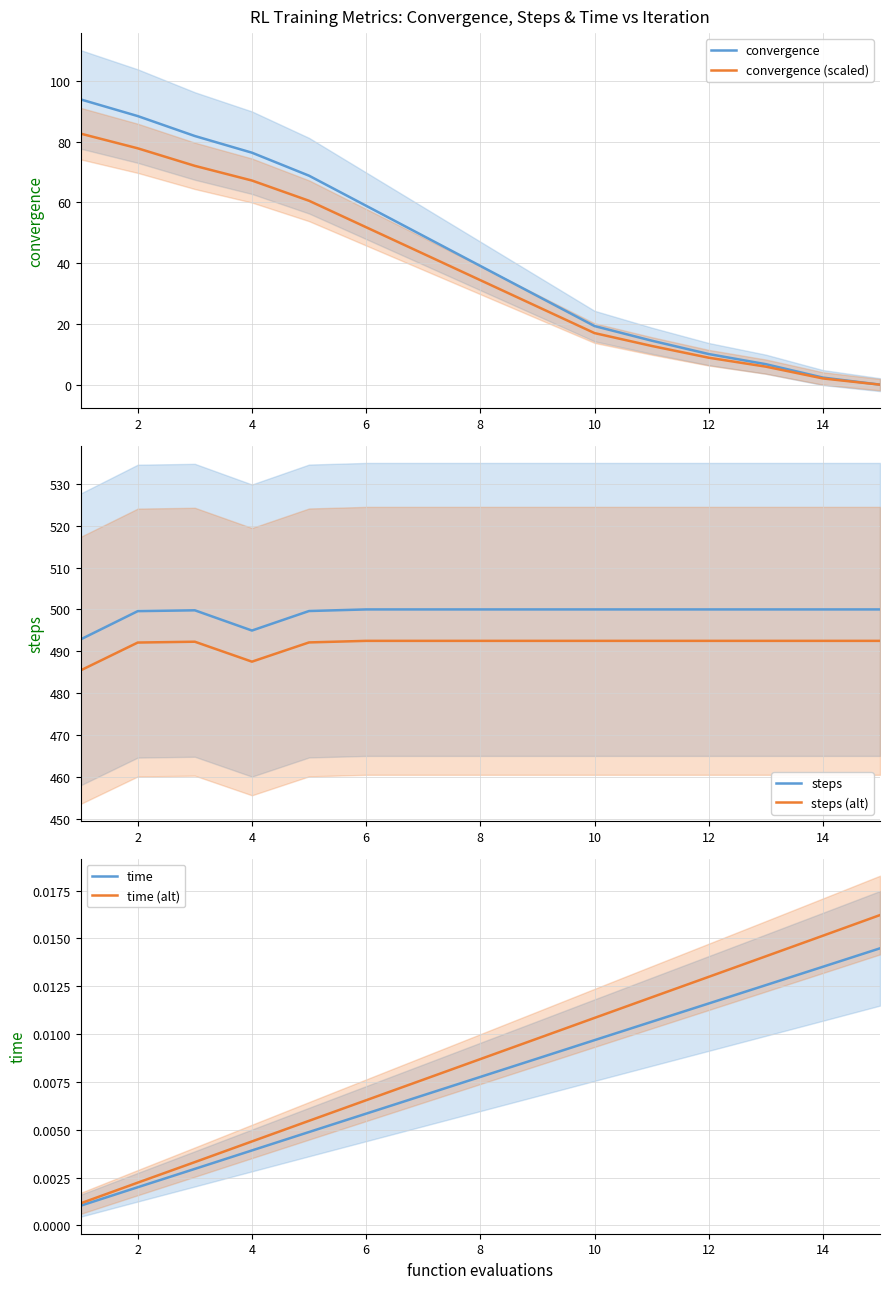

What is the average value of the steps (alt) series?

491.6